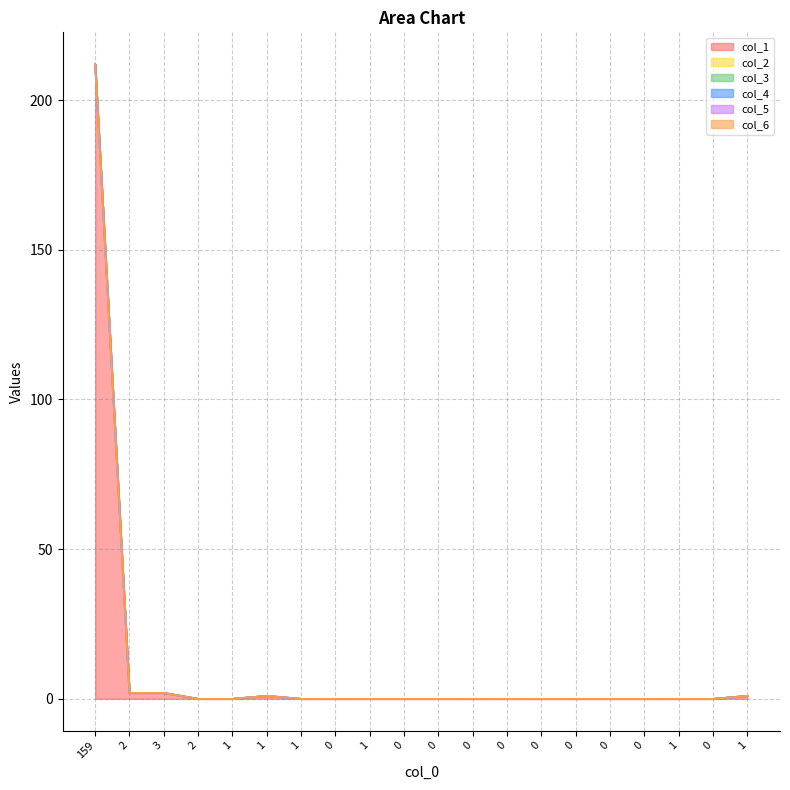

At how many categories does at least one series exceed 37?

1